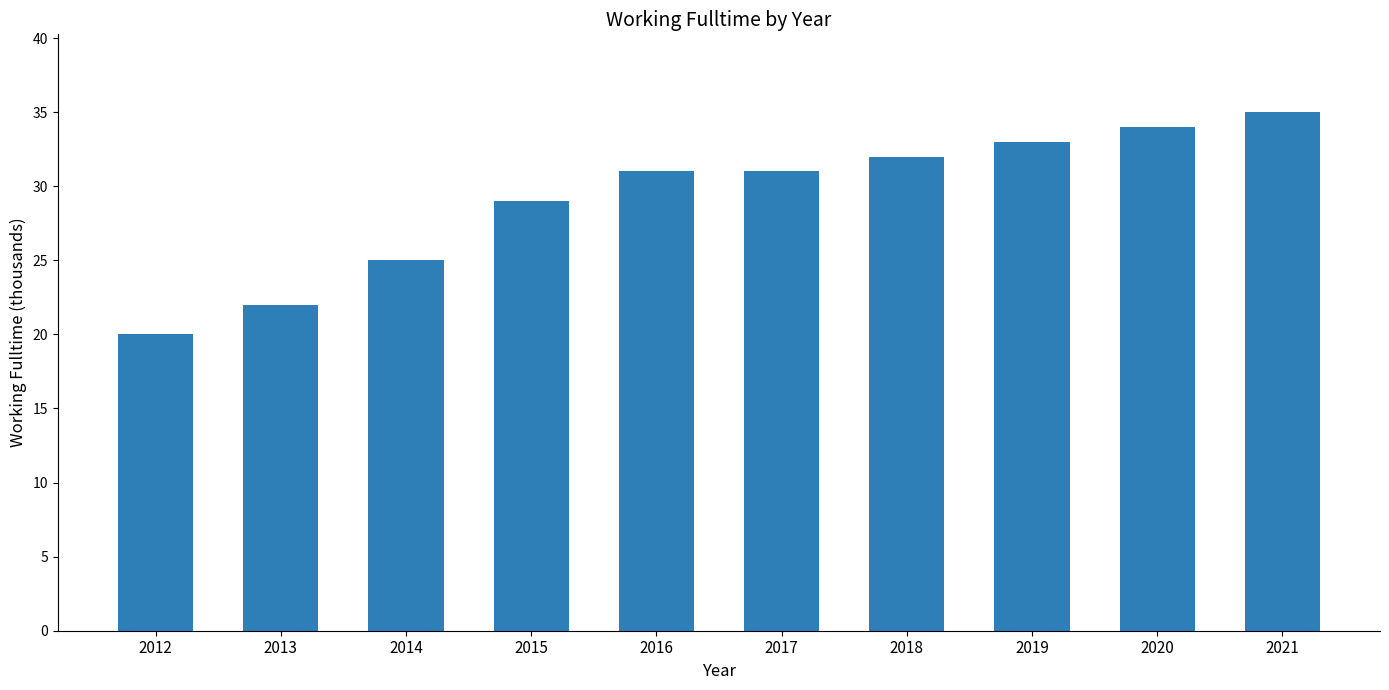

Read the value at 2013.

22